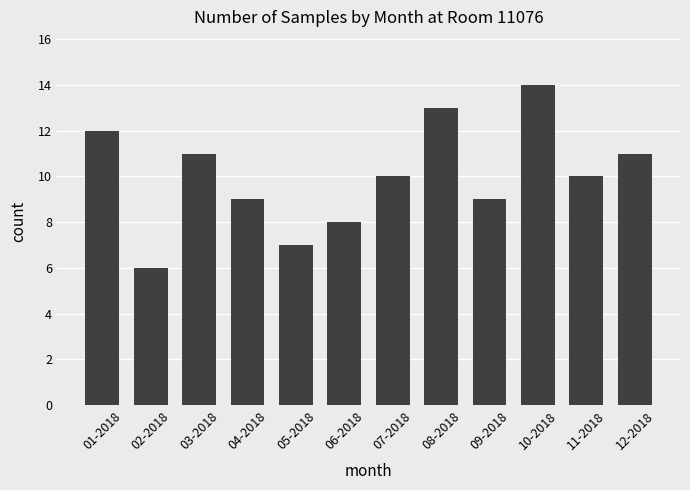

Reading left to right, list all the values displayed in this chart.

12	6	11	9	7	8	10	13	9	14	10	11